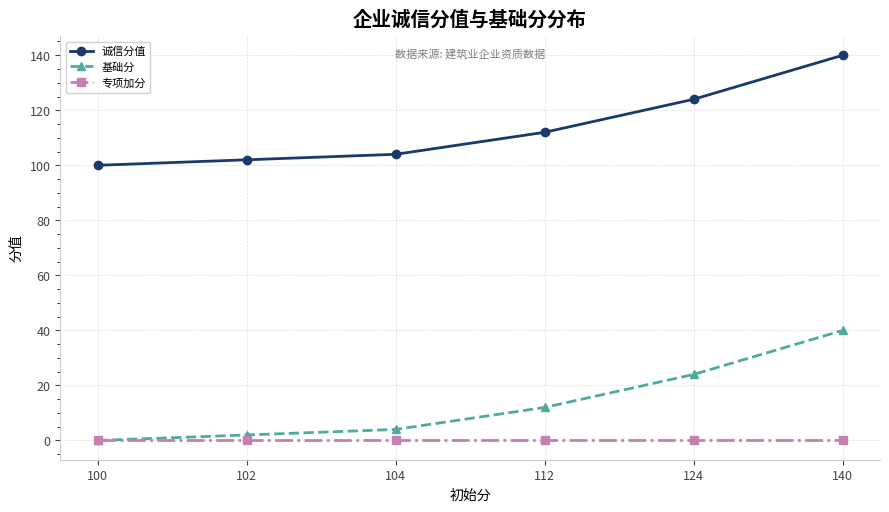

The value of 诚信分值 at 124 is 213. True or false?

False